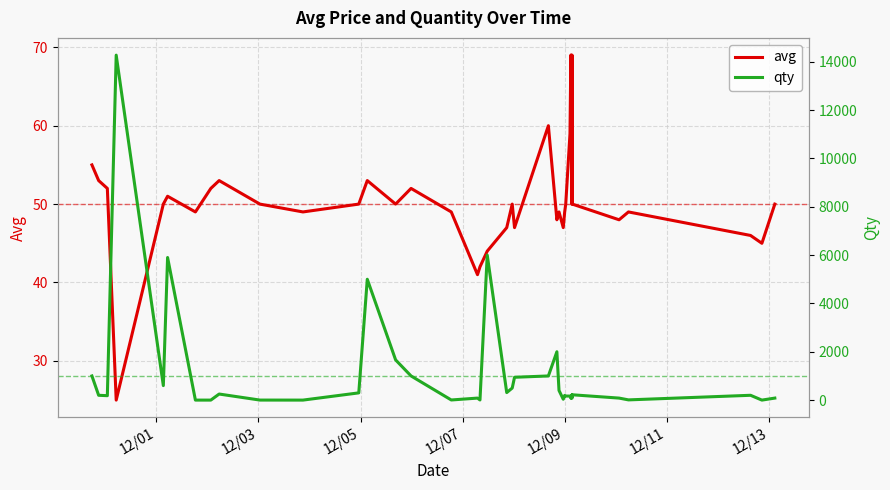

What is the difference between the highest and lowest values at 12/01?

945